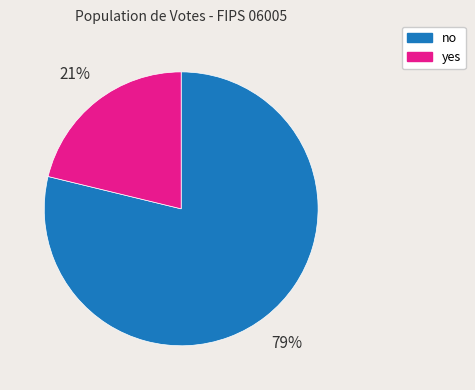

Is it true that no is 72% of the pie?

False